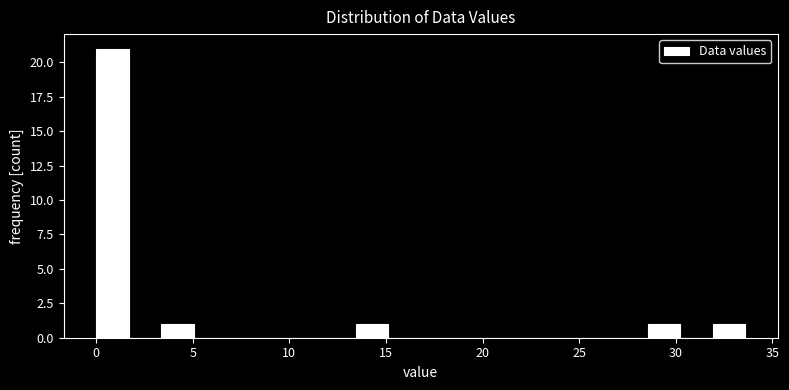

Around what value on the x-axis is the tallest bar? Give the approximate position of its centre, as read against the axis.

1.0